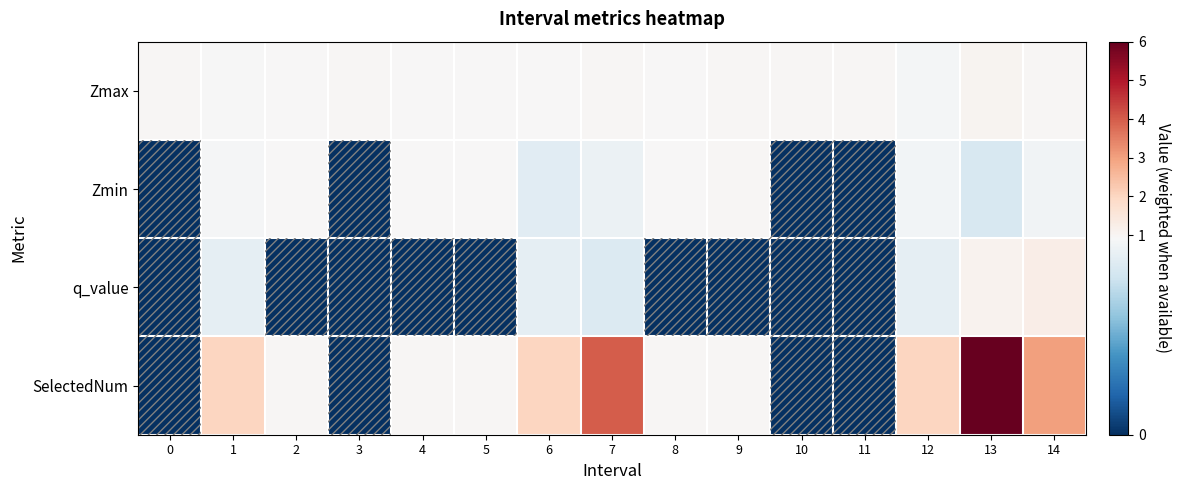

List the series in order of their peak value, highest first.

SelectedNum, q_value, Zmax, Zmin